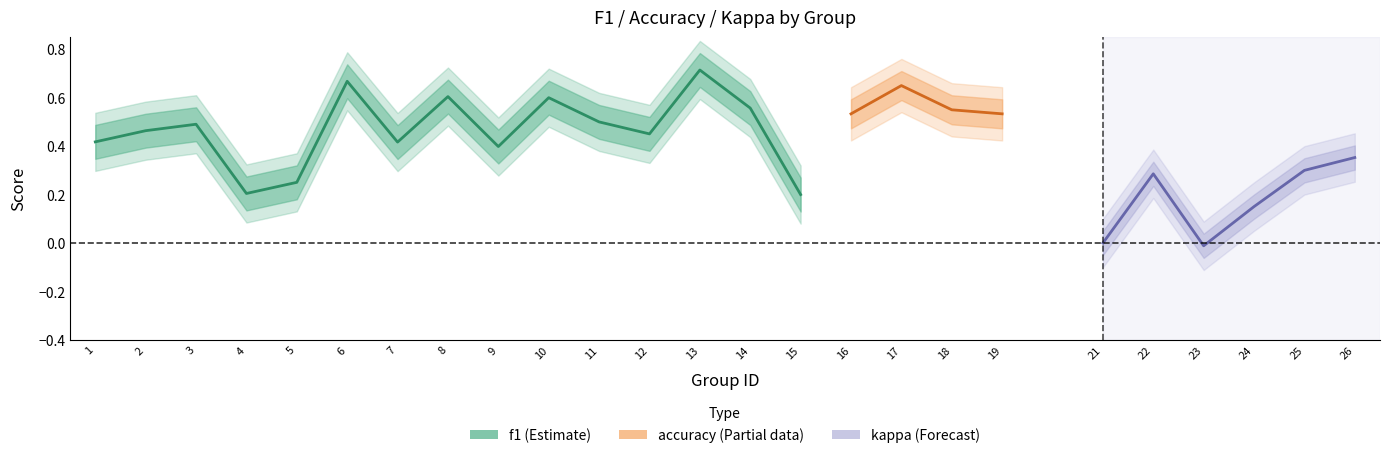

The value of kappa at 22 is 0.3. True or false?

True